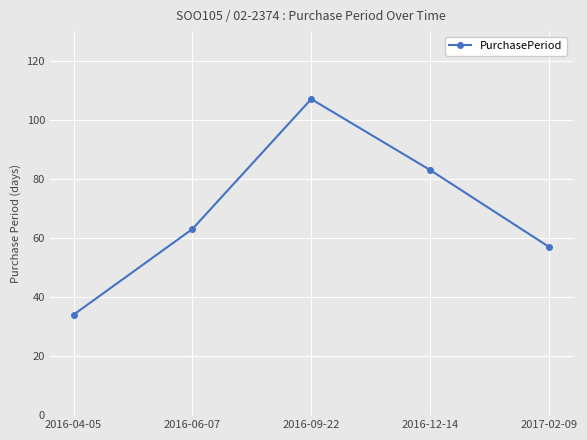

At which category does the chart reach its peak across all series?

2016-09-22